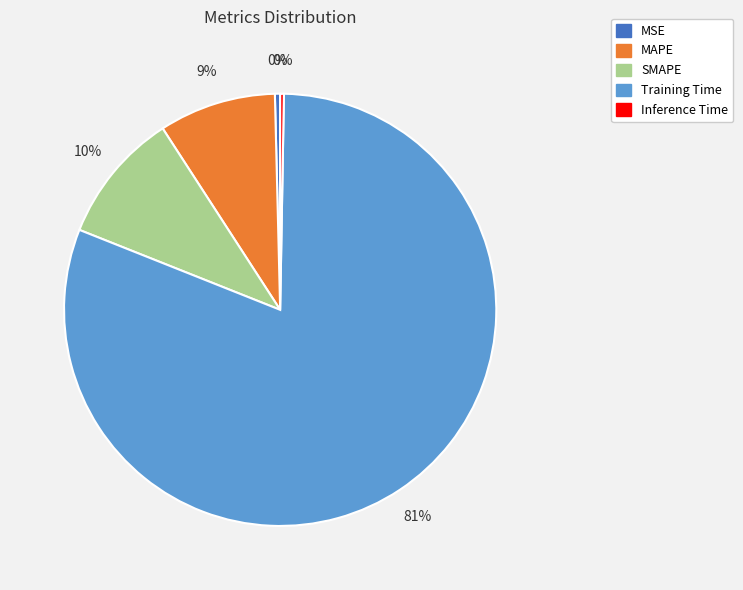

Is the sum of Training Time and MSE greater than half?

Yes